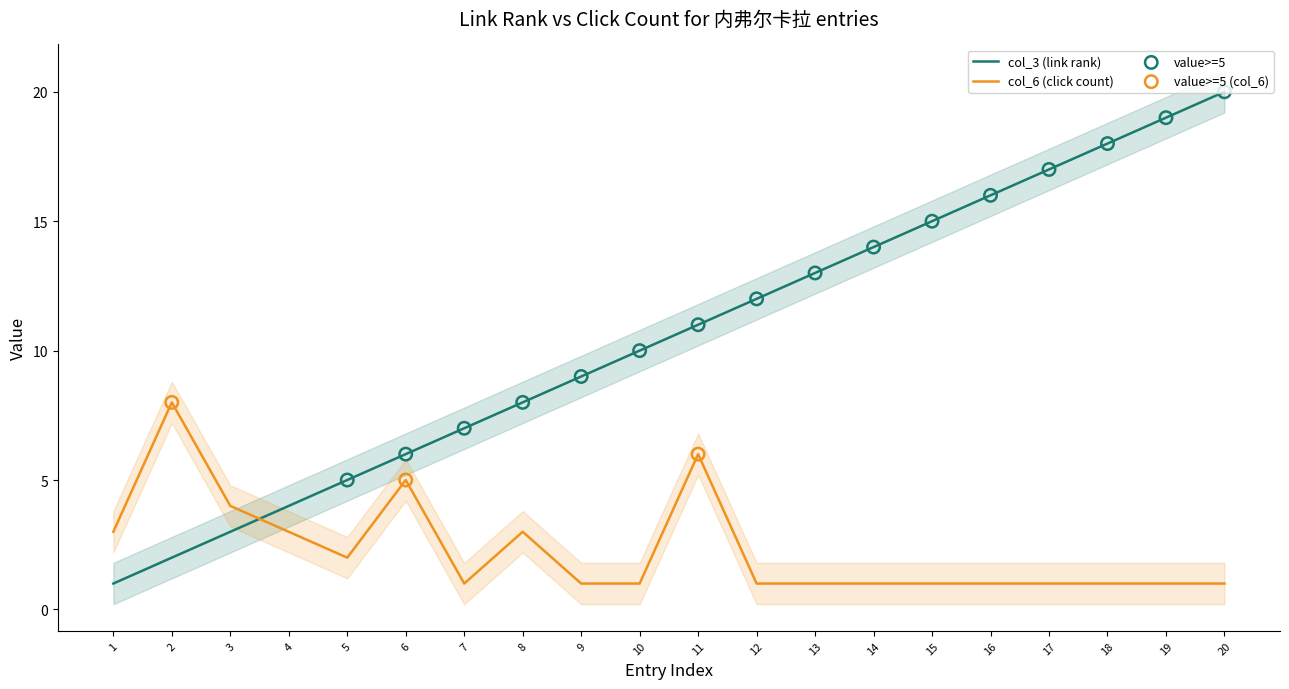

Is the value of col_6 (click count) at 18 greater than the value of col_3 (link rank) at 17?

No